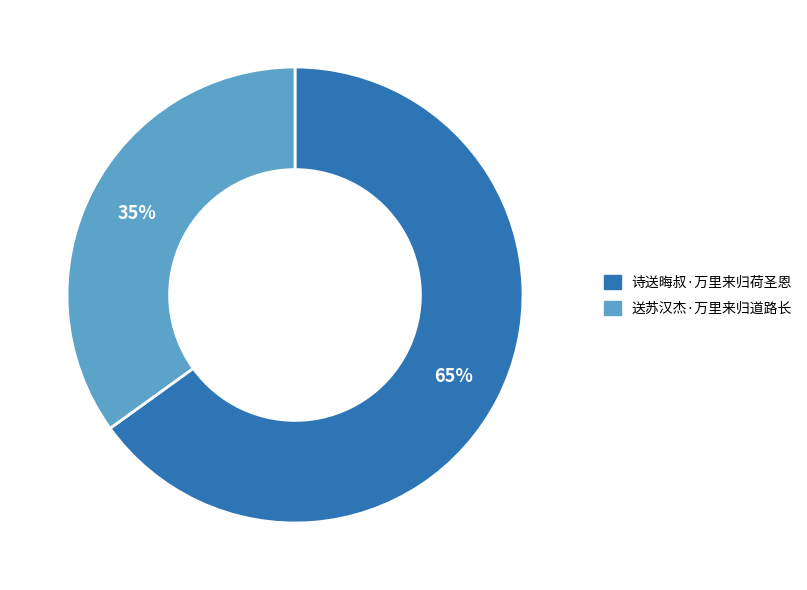

What is the smallest slice in the pie chart?

送苏汉杰·万里来归道路长